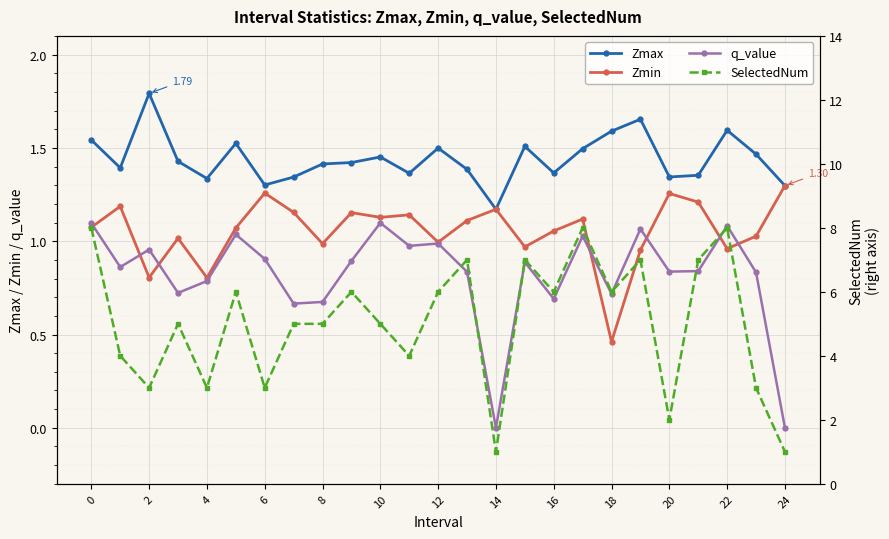

What is the difference between the maximum and second lowest values in the SelectedNum series?

7.0